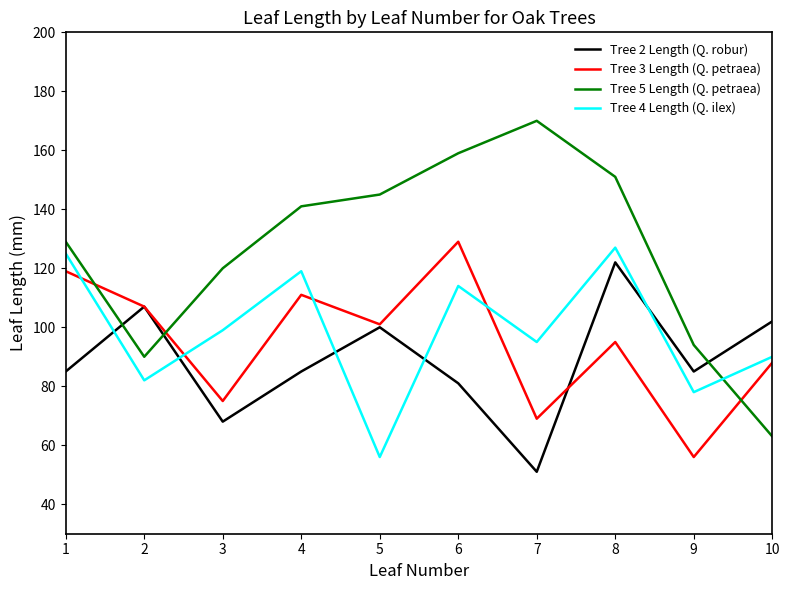

What is the highest value of the Tree 3 Length (Q. petraea) series?

129